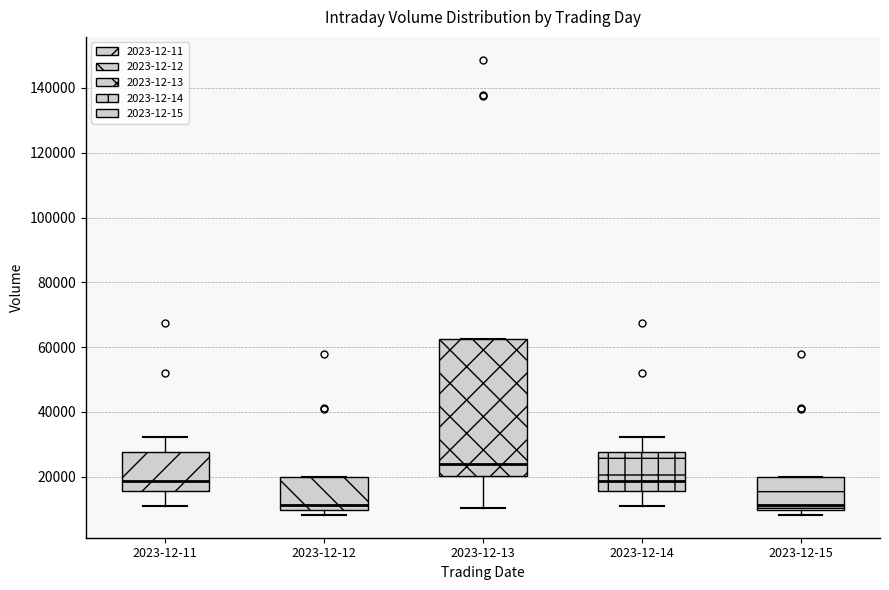

Which box's median line is the highest?

2023-12-13